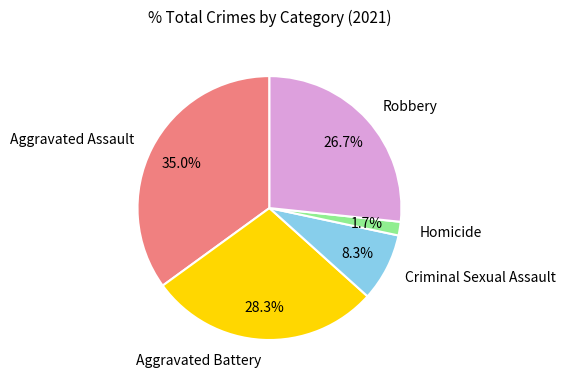

Is Homicide the majority of the pie?

No